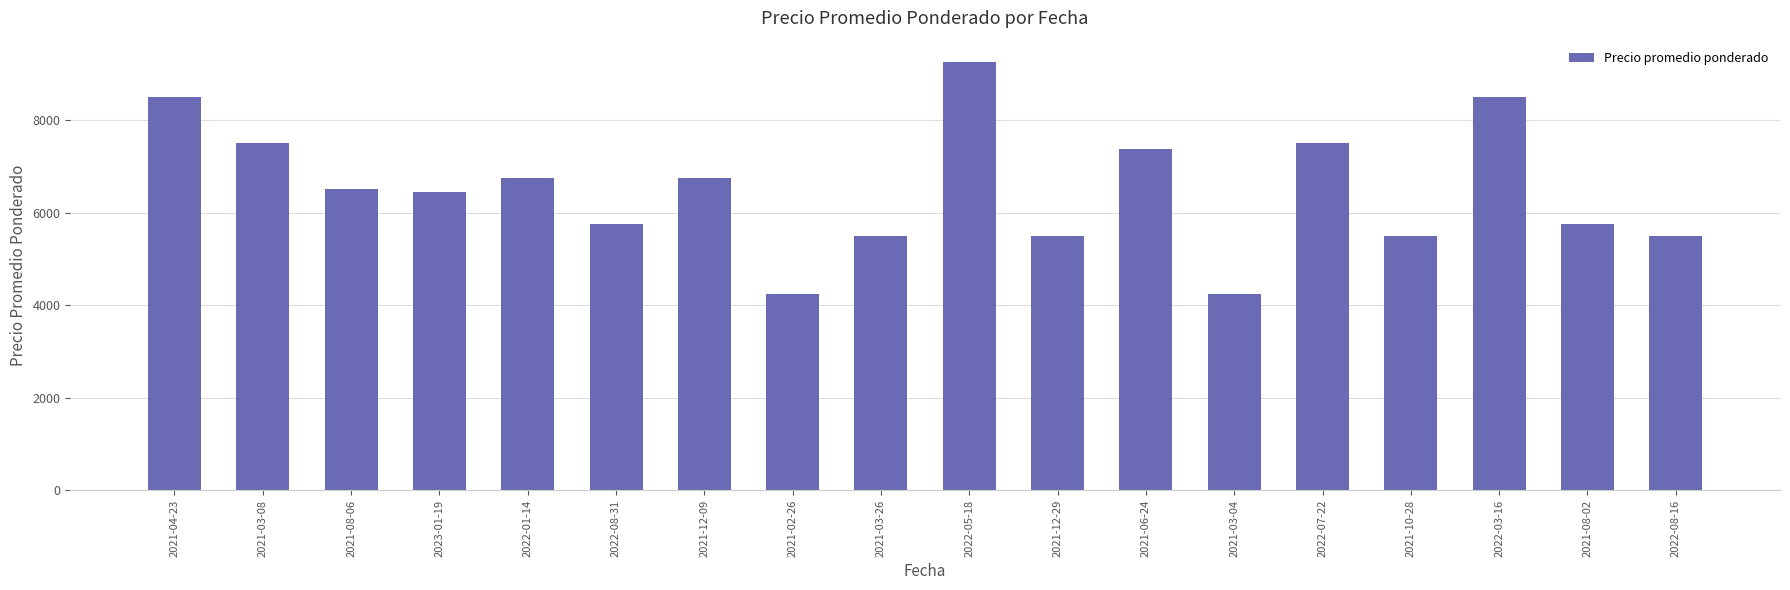

What is the change in value from 2022-03-16 to 2021-08-02?

-2750